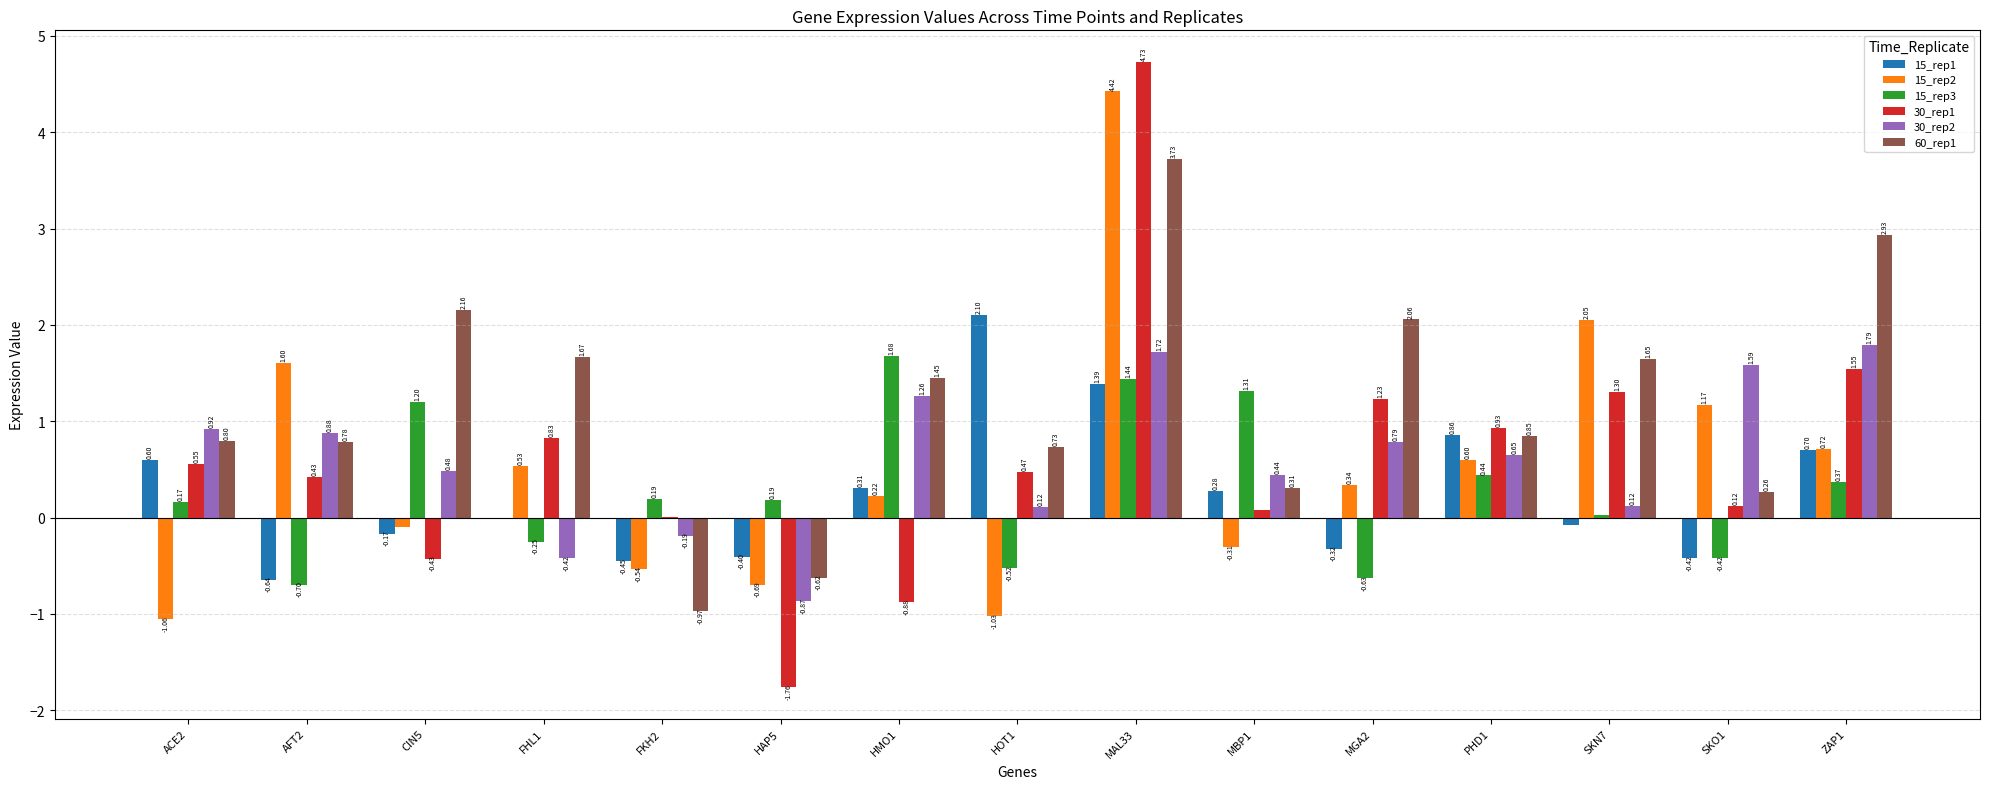

Where is 15_rep3 nearest to the value 0?

SKN7